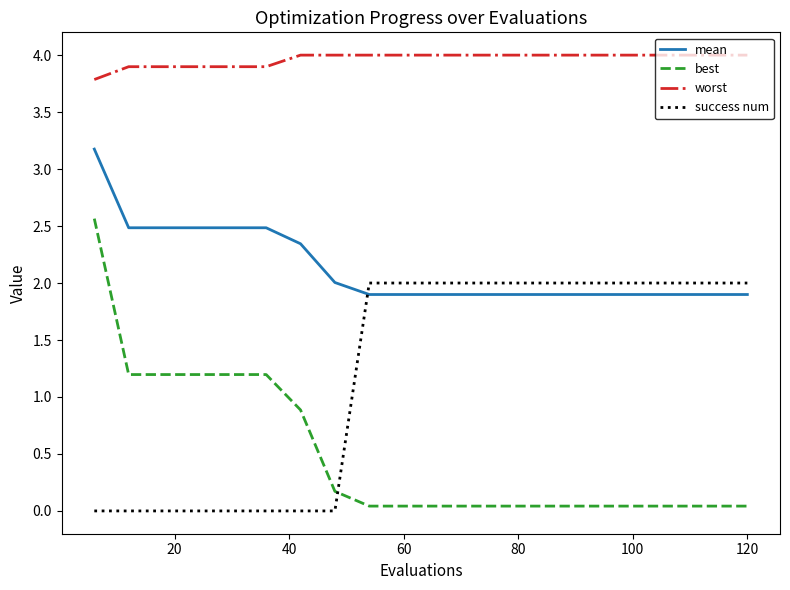

Rank the series by their average value, from lowest to highest.

best, success num, mean, worst